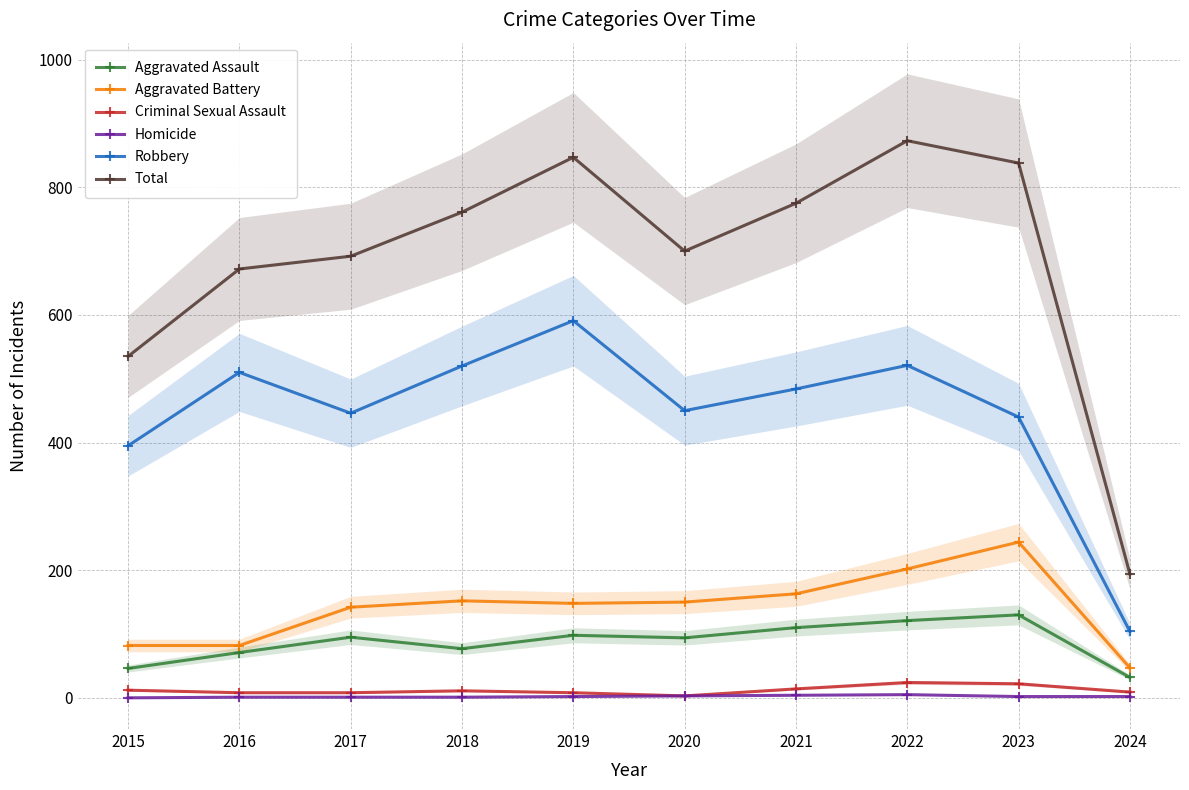

What is the value of the Homicide point at the 2nd from the left?

1